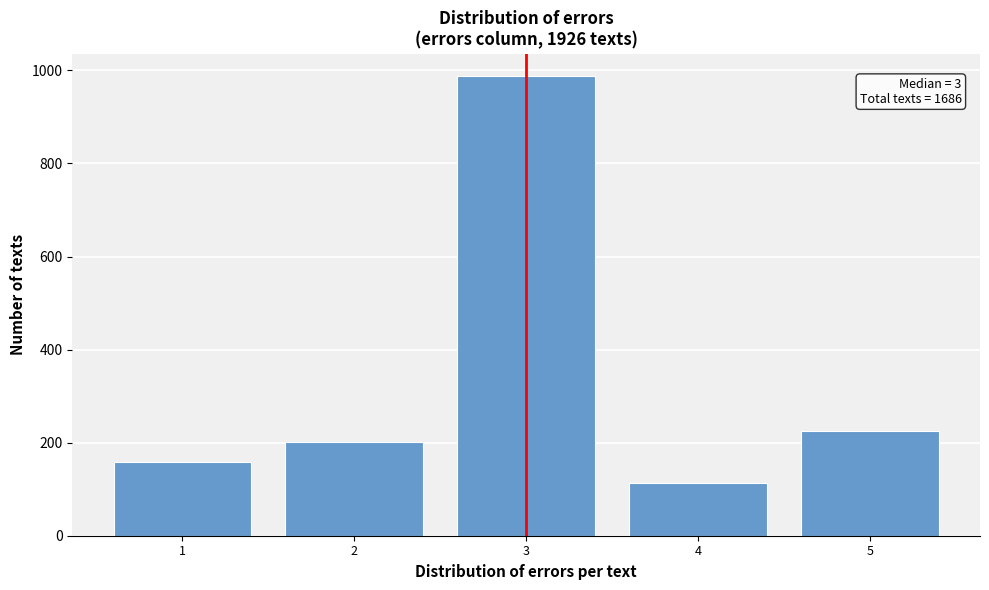

Reading right to left, list all the values displayed in this chart.

226	113	987	201	159